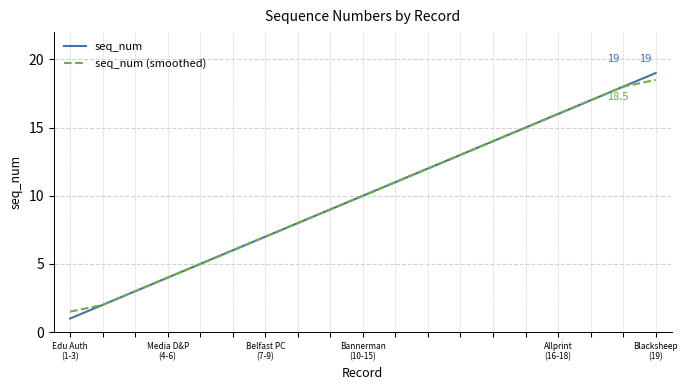

True or false: seq_num has more than 2 points higher than both neighbors.

False